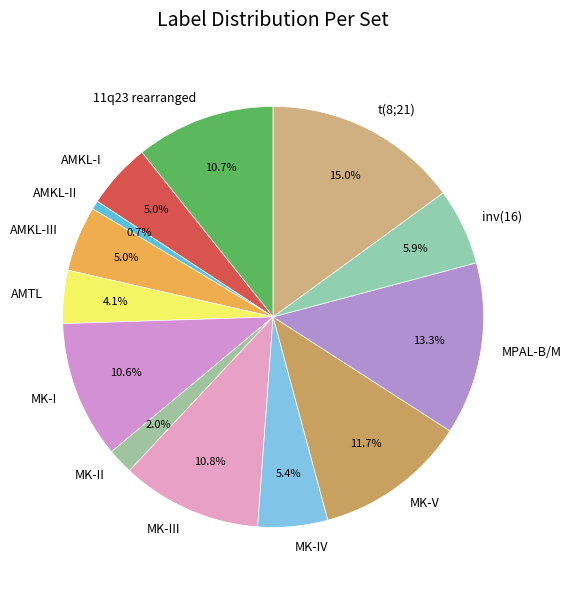

Is MK-I the majority of the pie?

No